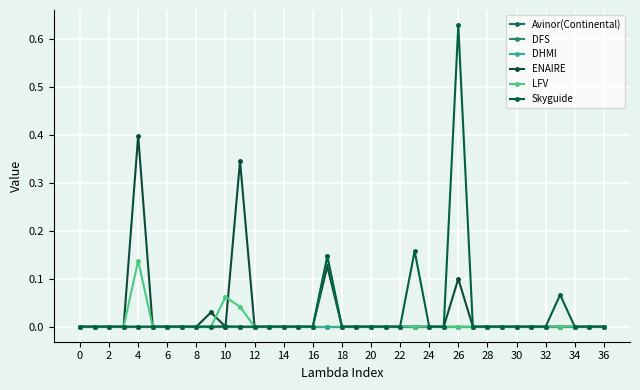

Is this an area chart (filled region under the line)?

No